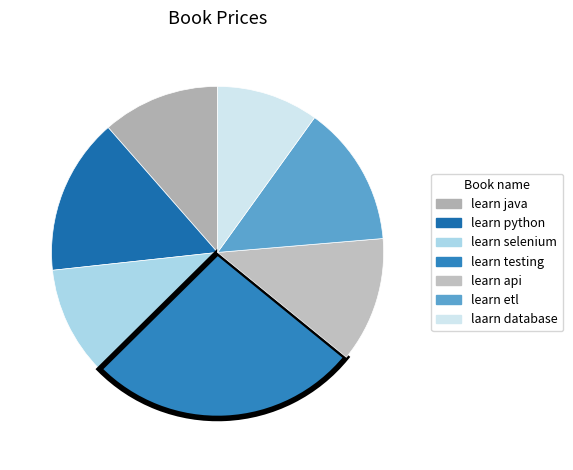

Rank the categories by value from highest to lowest.

learn testing, learn python, learn etl, learn api, learn java, learn selenium, laarn database